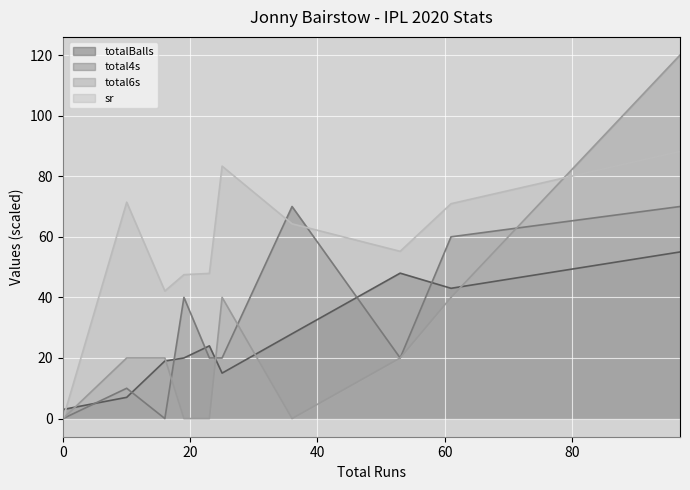

How many times do total6s and total4s cross each other?

2